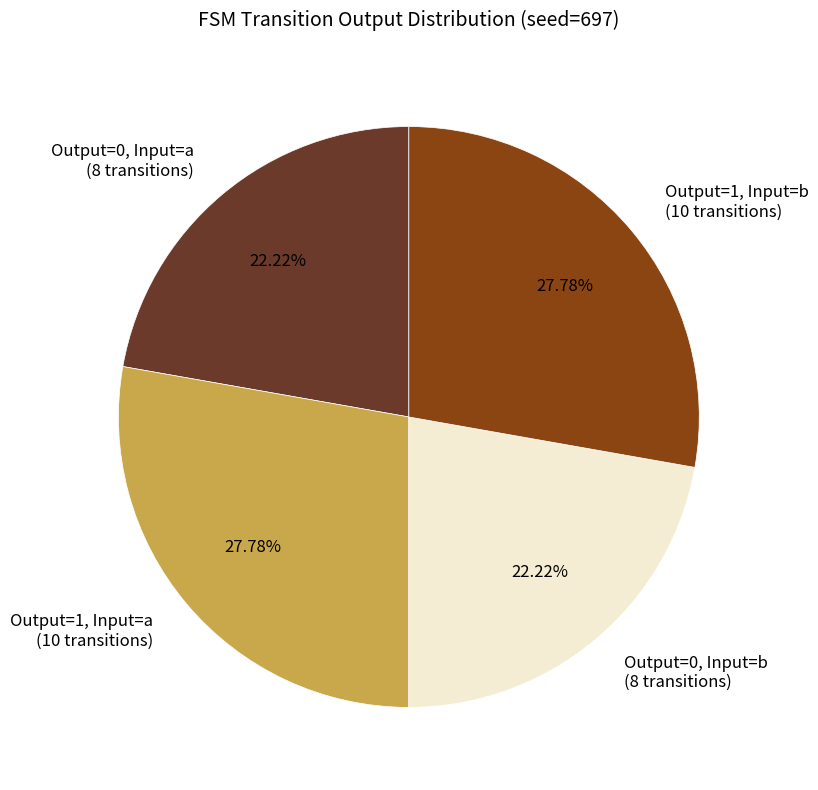

Between Output=1, Input=b (10 transitions) and Output=0, Input=b (8 transitions), which is larger?

Output=1, Input=b (10 transitions)